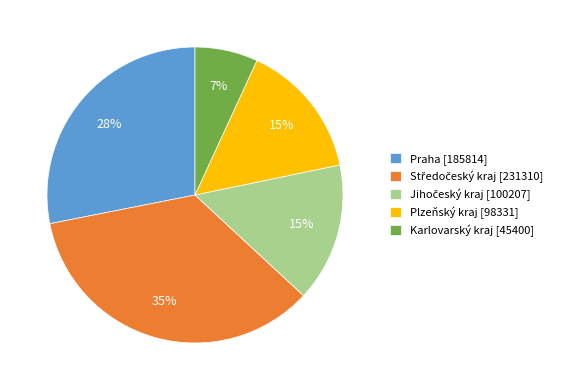

Is it true that Praha [185814] is 35% of the pie?

False